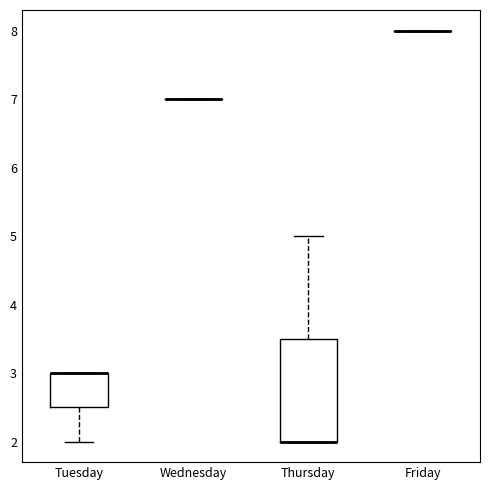

Reading left to right, transcribe this box plot: for each box, give where its median line is, the range the box spans, and where its two whiskers end, as read against the y-axis. The values are not printed on the chart, so give them approximately, as read against the axis.

Tuesday: median 3.0 (drawn on the box's upper edge), box 2.5 to 3.0, whiskers 2.0 to 3.0
Wednesday: box collapsed to a line at 7.0, whiskers 7.0 to 7.0
Thursday: median 2.0 (drawn on the box's lower edge), box 2.0 to 3.5, whiskers 2.0 to 5.0
Friday: box collapsed to a line at 8.0, whiskers 8.0 to 8.0